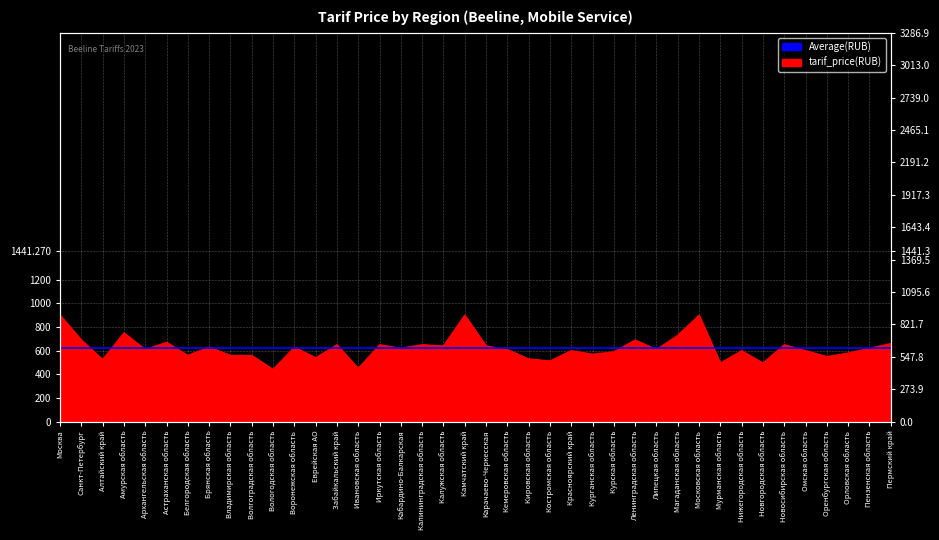

What is the label of the 21st point from the left?

Карачаево-Черкесская